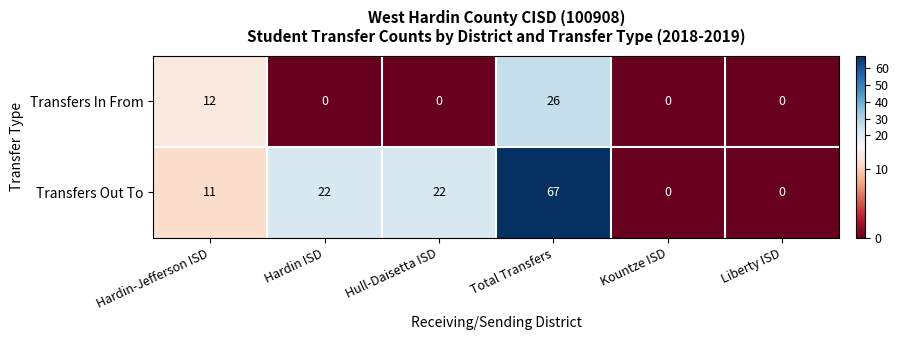

What is the difference between the Transfers Out To values at Liberty ISD and Hardin ISD?

22